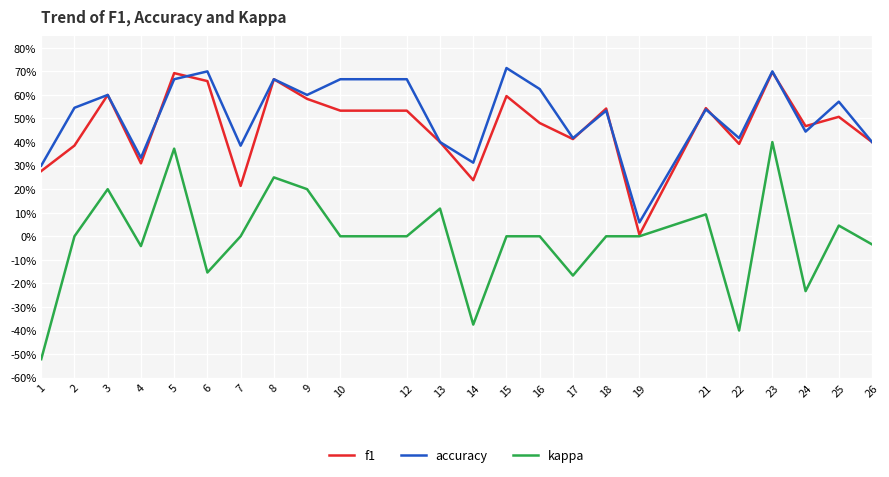

Which series changed the most between 17 and 21?

kappa